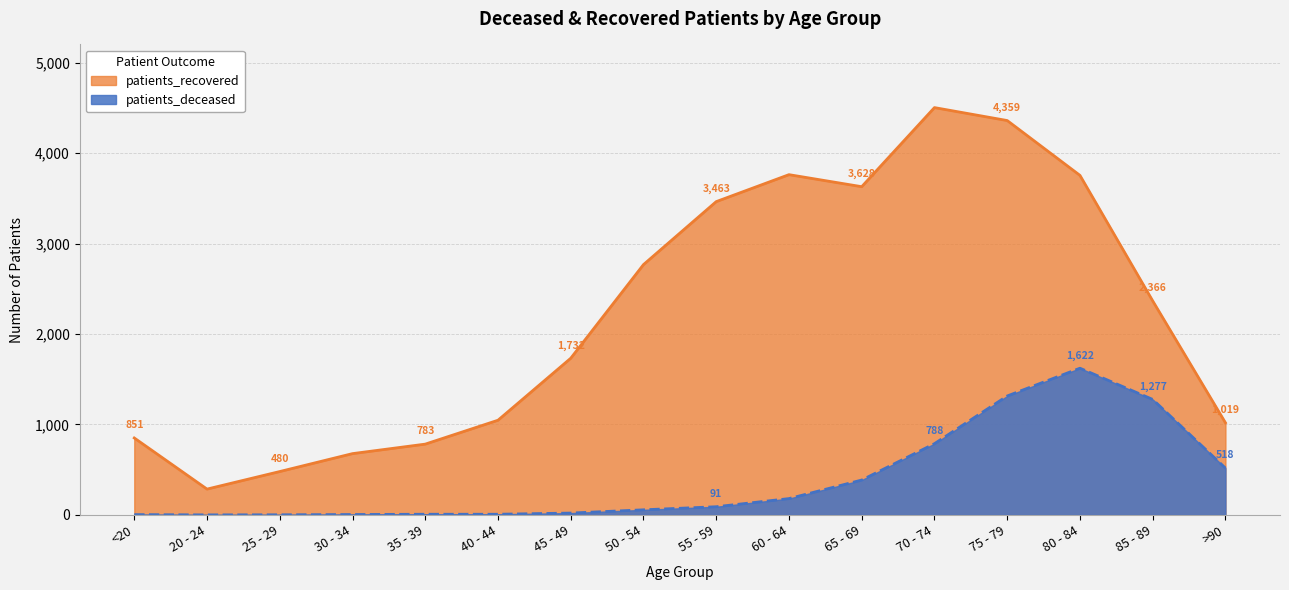

What is the value of the patients_recovered point at the 11th from the left?

3628